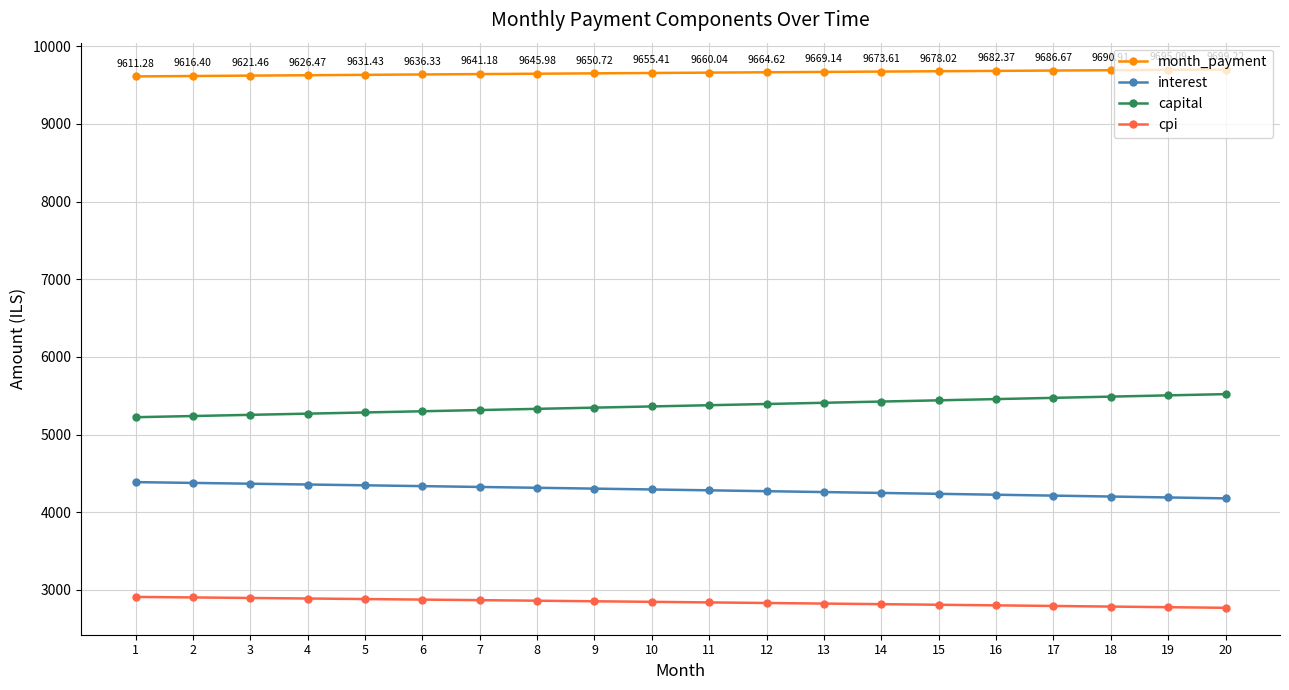

At how many categories does at least one series exceed 8113?

20